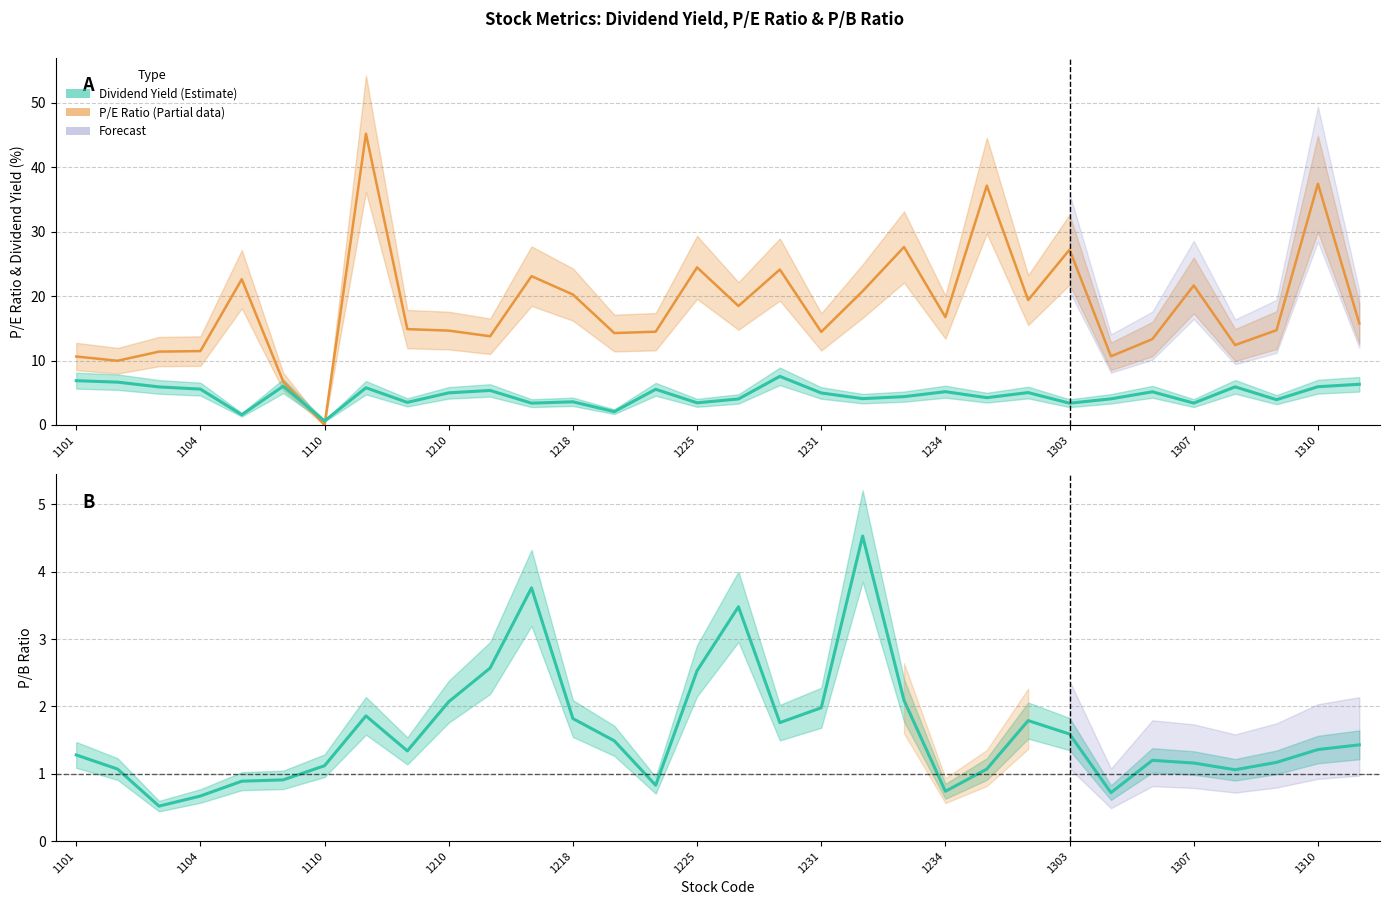

Which series has the largest range (max minus min)?

P/E Ratio (Estimate based on partial data)